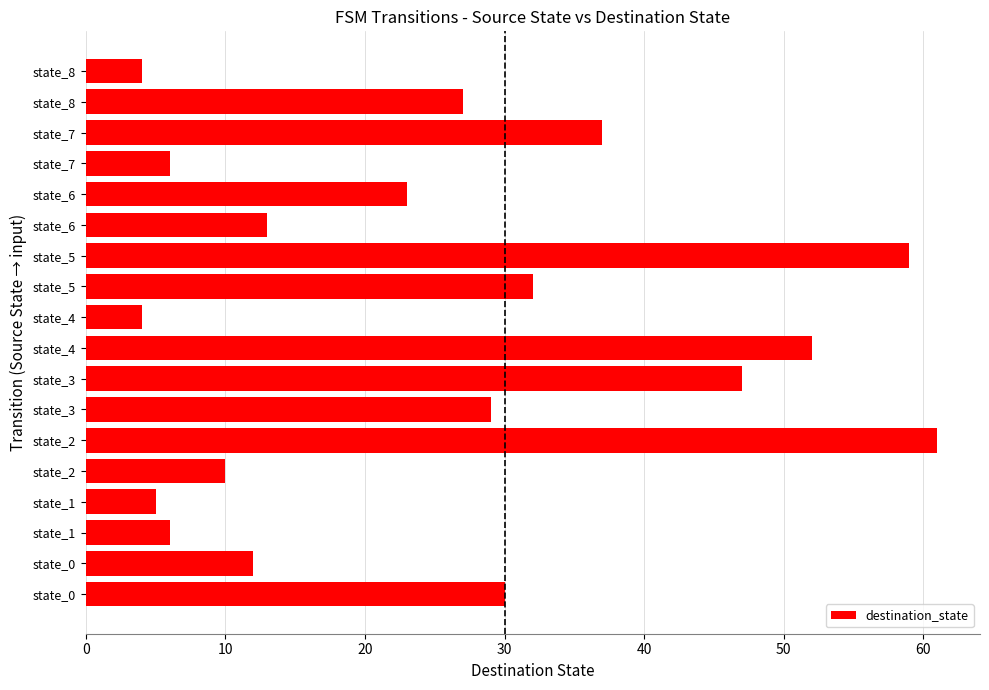

How many bars are there in total?

18